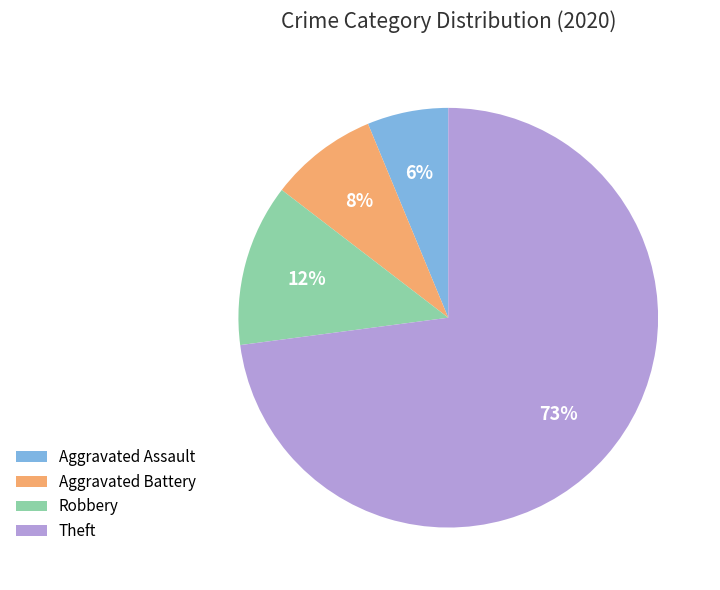

Is there a majority slice in this chart?

Yes